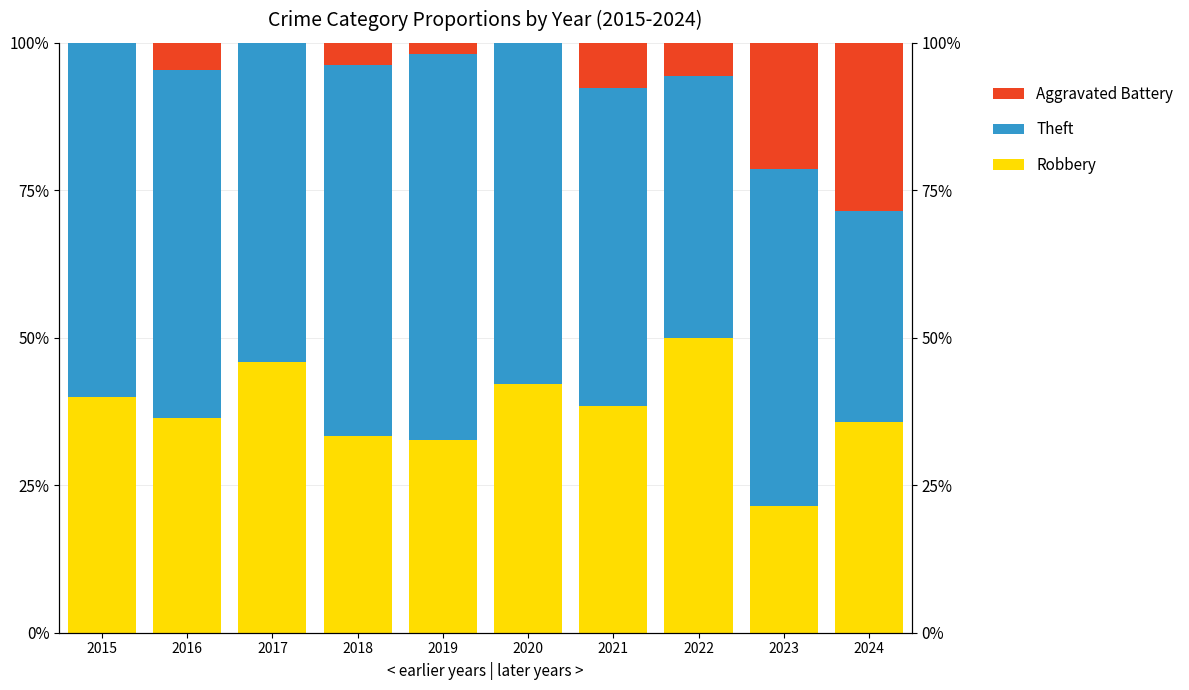

Does the chart contain any negative values?

No